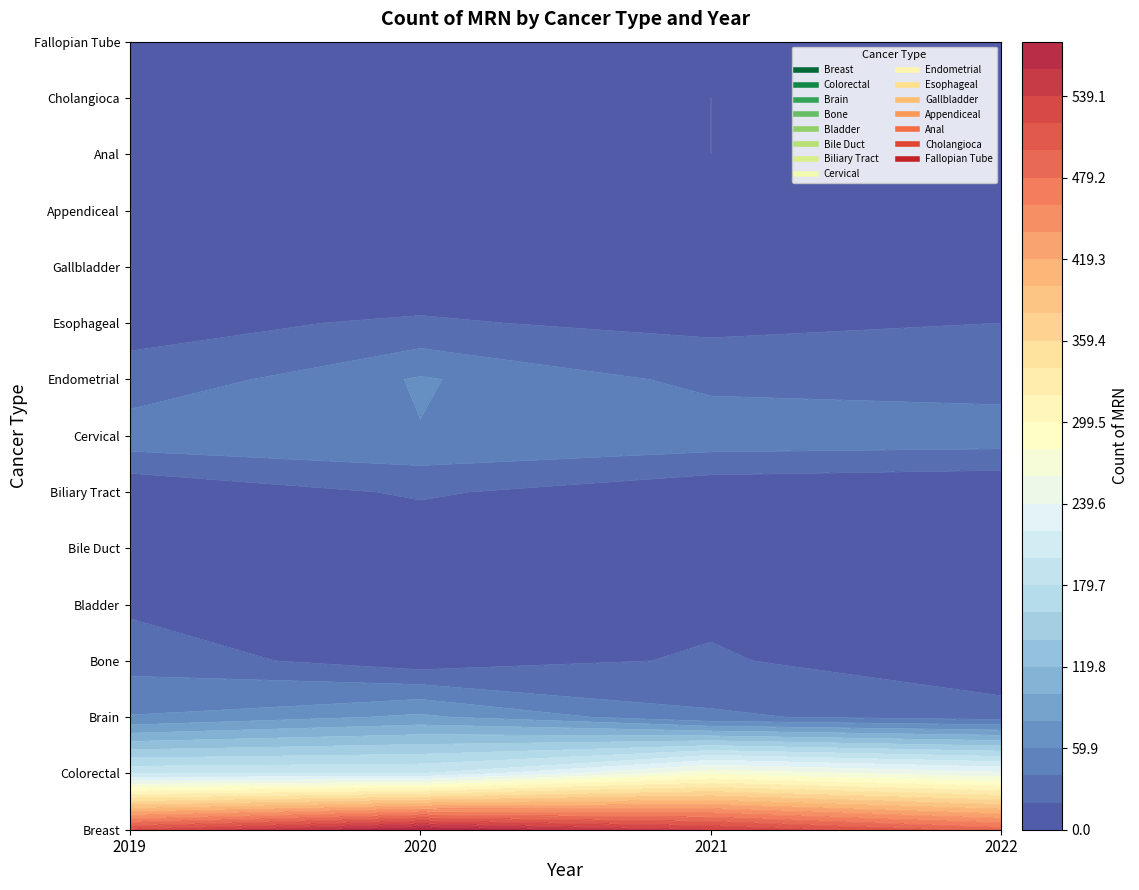

The Gallbladder series shows 2 at 2020. True or false?

False